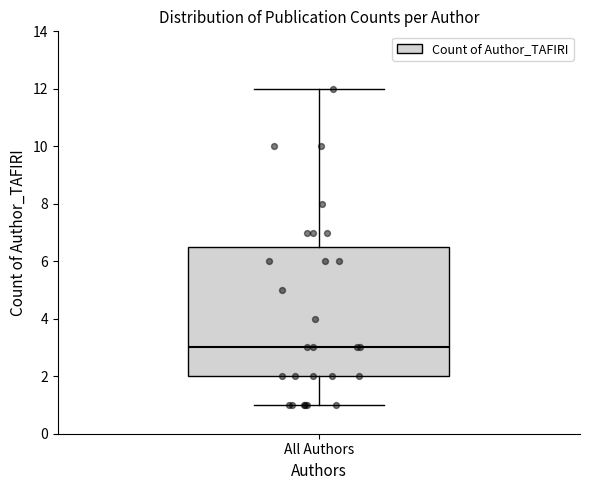

Read this box plot against the y-axis: the position of the median line, the range covered by the box, and the ends of both whiskers. The values are not printed on the chart, so give them approximately, as read against the axis.

median 3.0, box 2.0 to 6.6, whiskers 1.0 to 12.0